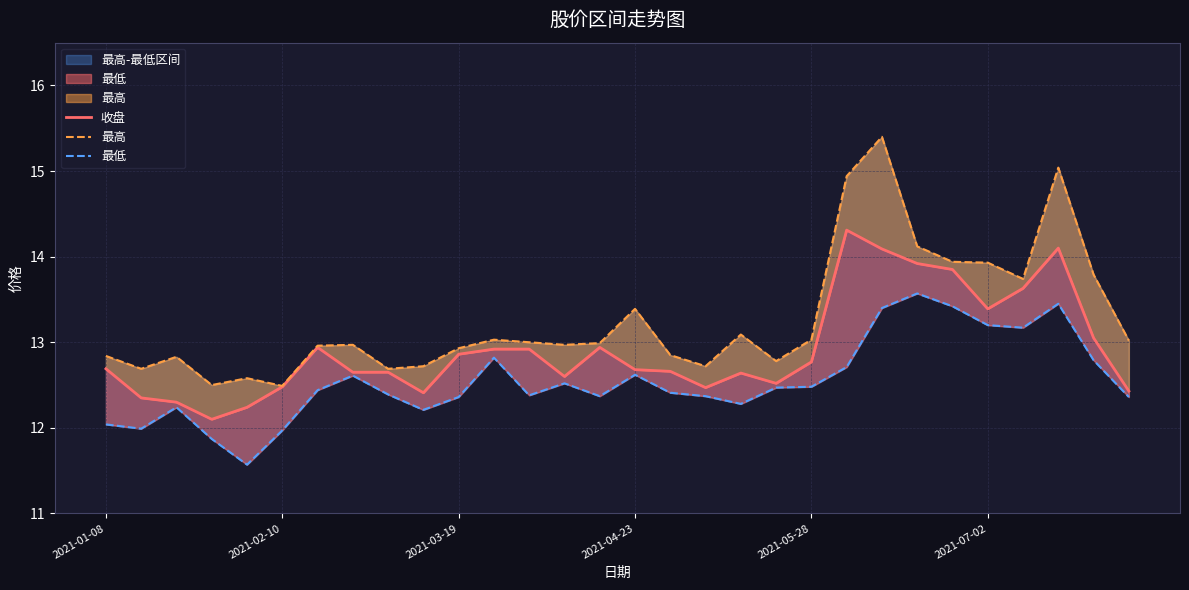

Which has a higher value, 2021-03-19 or 24?

24